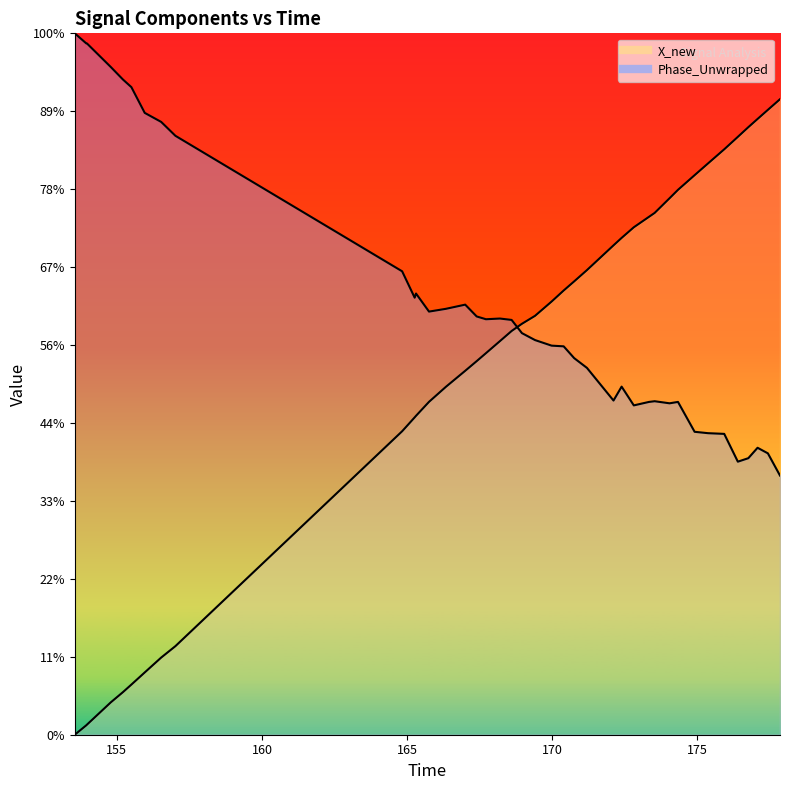

How many distinct data groups are displayed?

2